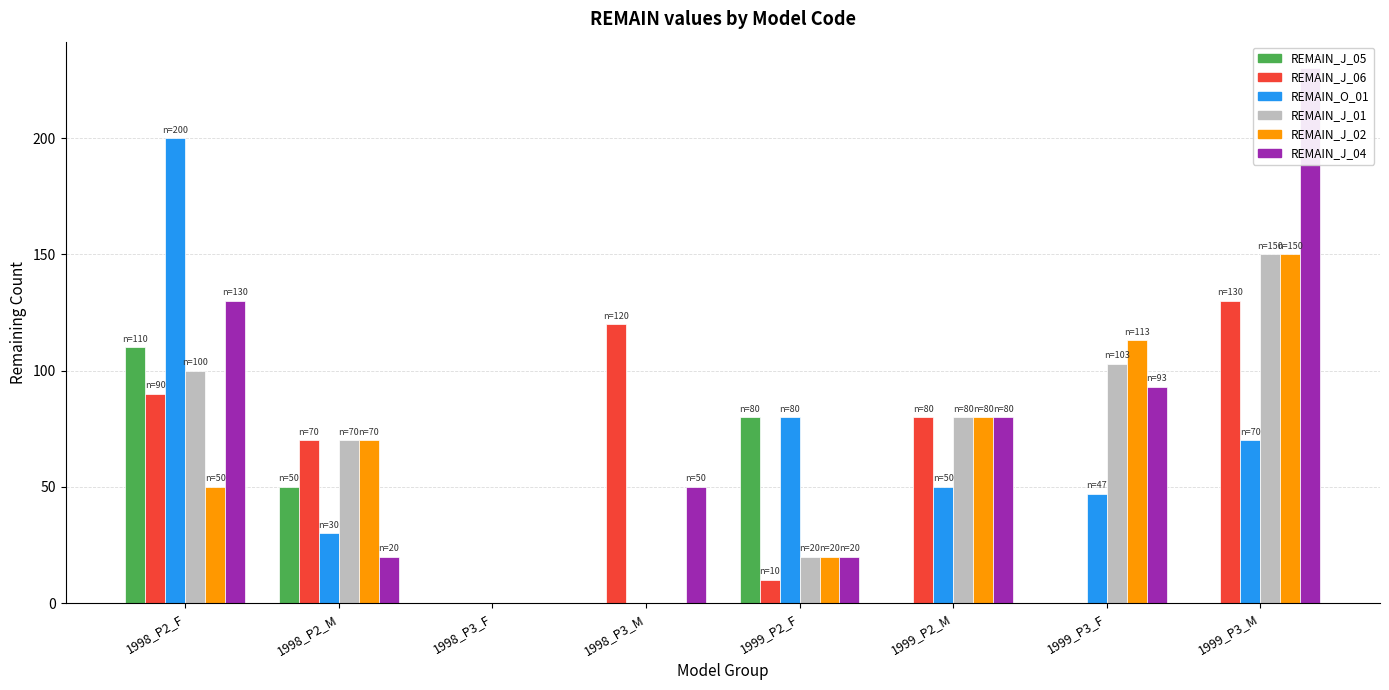

Reading left to right, extract all data points from this chart.

REMAIN_J_05: 110	50	0	0	80	0	0	0
REMAIN_J_06: 90	70	0	120	10	80	0	130
REMAIN_O_01: 200	30	0	0	80	50	47	70
REMAIN_J_01: 100	70	0	0	20	80	103	150
REMAIN_J_02: 50	70	0	0	20	80	113	150
REMAIN_J_04: 130	20	0	50	20	80	93	230